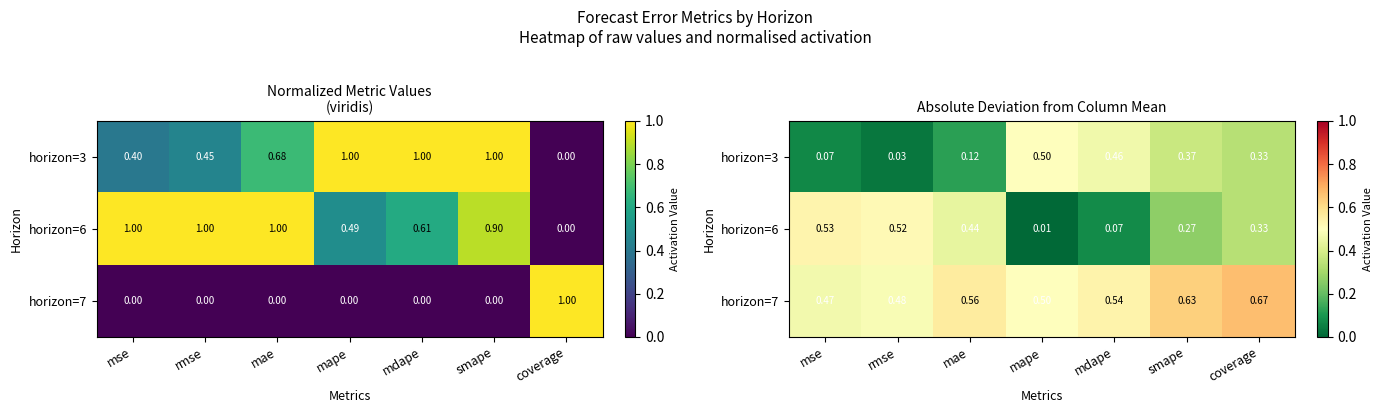

Rank the series by their maximum value, from lowest to highest.

horizon=3, horizon=6, horizon=7